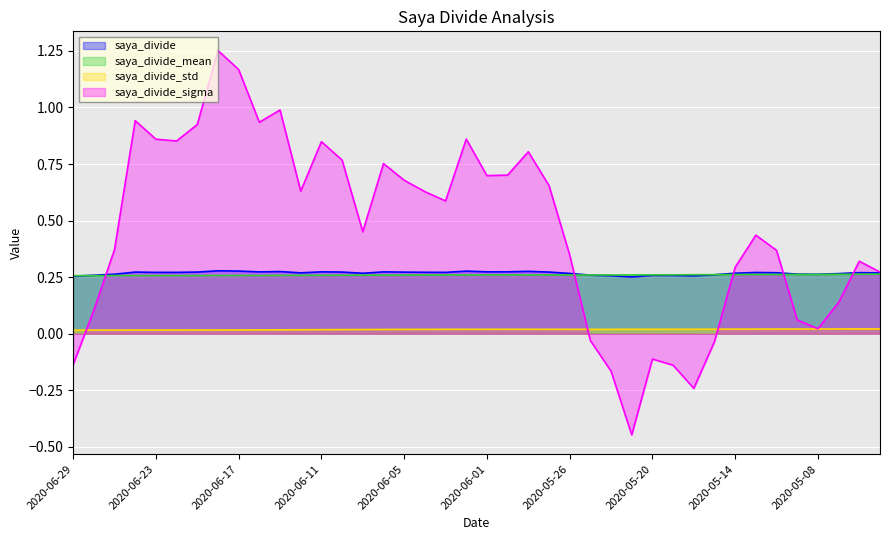

List the labels in order of saya_divide_sigma value, largest first.

2020-06-18, 2020-06-17, 2020-06-15, 2020-06-24, 2020-06-16, 2020-06-19, 2020-06-02, 2020-06-23, 2020-06-22, 2020-06-11, 2020-05-28, 2020-06-10, 2020-06-08, 2020-05-29, 2020-06-01, 2020-06-05, 2020-05-27, 2020-06-12, 2020-06-04, 2020-06-03, 2020-06-09, 2020-05-13, 2020-06-25, 2020-05-12, 2020-05-26, 2020-05-01, 2020-05-14, 2020-04-30, 2020-05-07, 2020-06-26, 2020-05-11, 2020-05-08, 2020-05-25, 2020-05-15, 2020-05-20, 2020-06-29, 2020-05-19, 2020-05-22, 2020-05-18, 2020-05-21